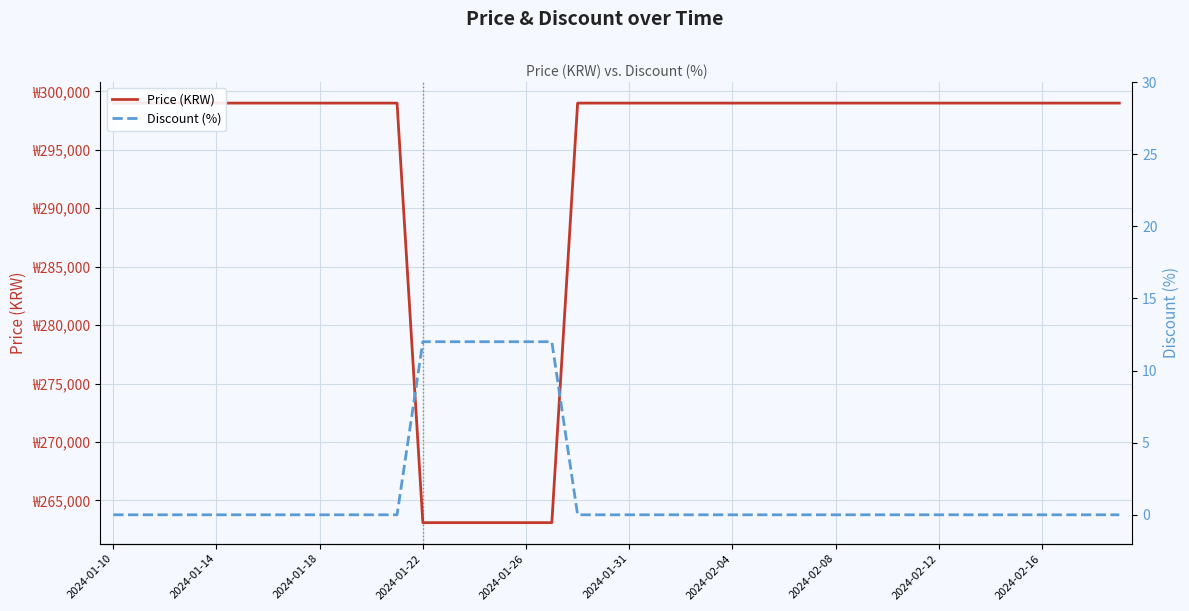

Which series has the largest range (max minus min)?

Price (KRW)